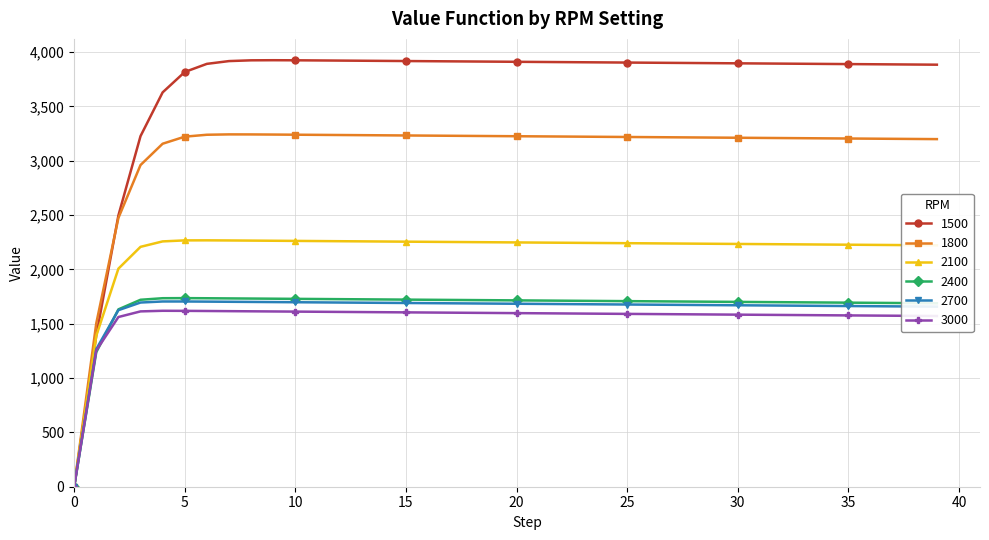

In 2400, how many points are higher than both neighbors (excluding endpoints)?

1